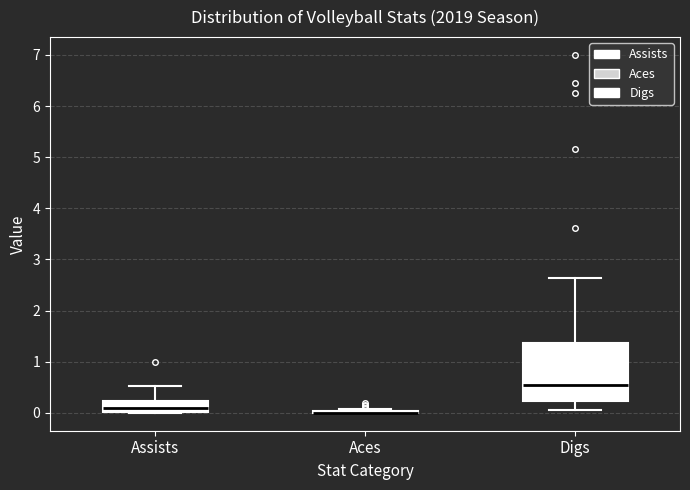

Where is the upper edge of the box for Assists on the y-axis? The values are not printed on the chart, so give them approximately, as read against the axis.

0.2